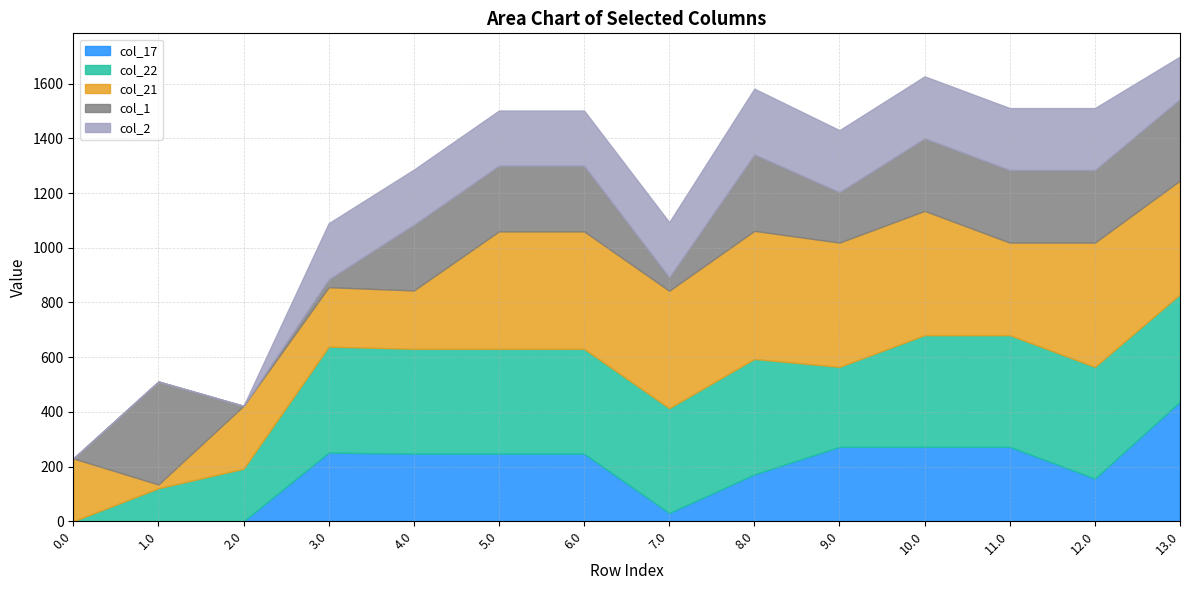

What is the greatest value displayed?

468.4